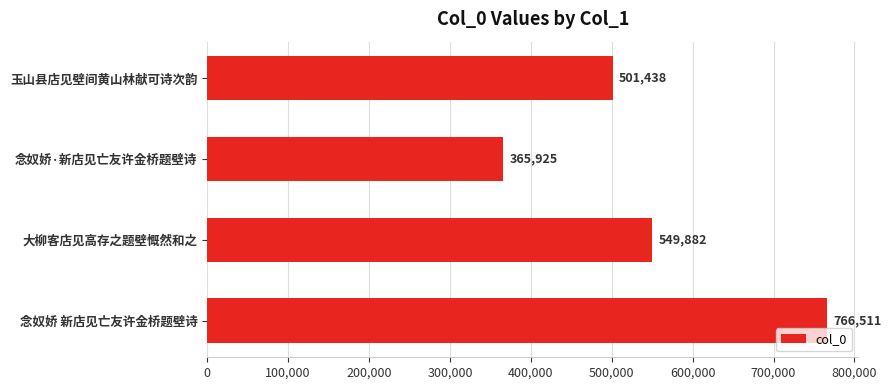

Reading top to bottom, what are all the values shown in this chart?

501438	365925	549882	766511